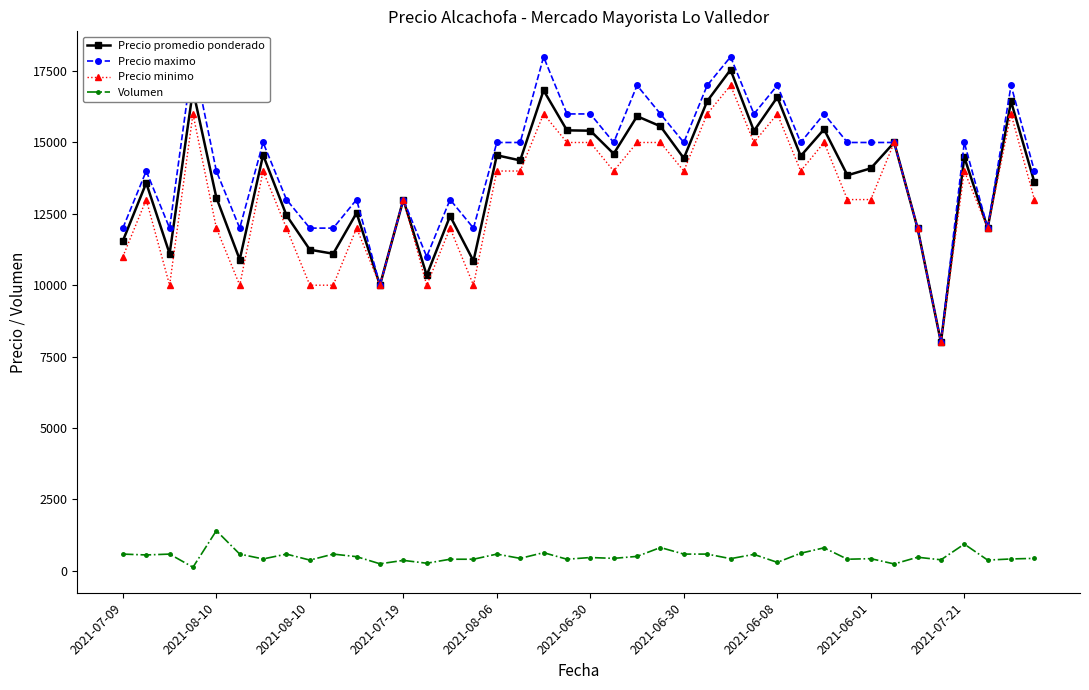

True or false: Volumen and Precio promedio ponderado intersect in this chart.

False